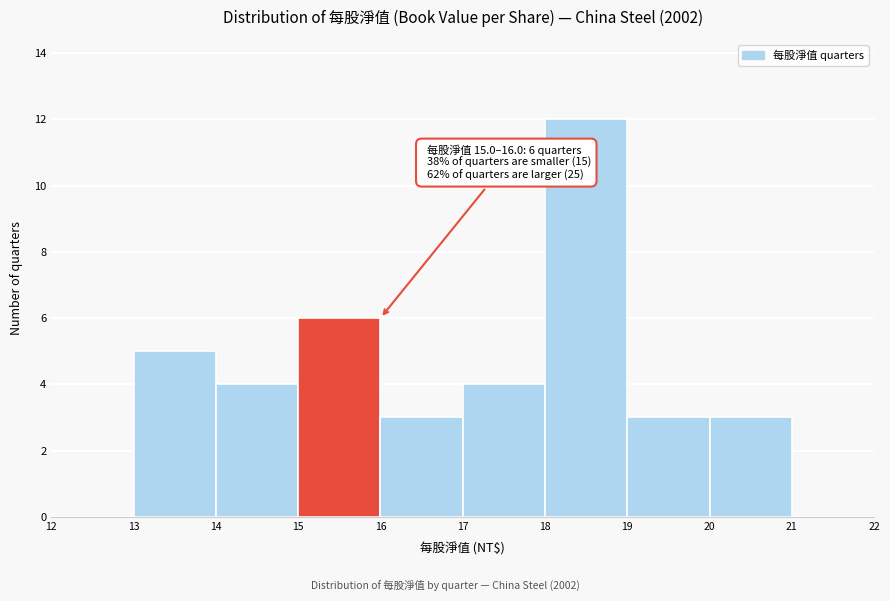

Which range on the x-axis has the tallest bar?

18 to 19